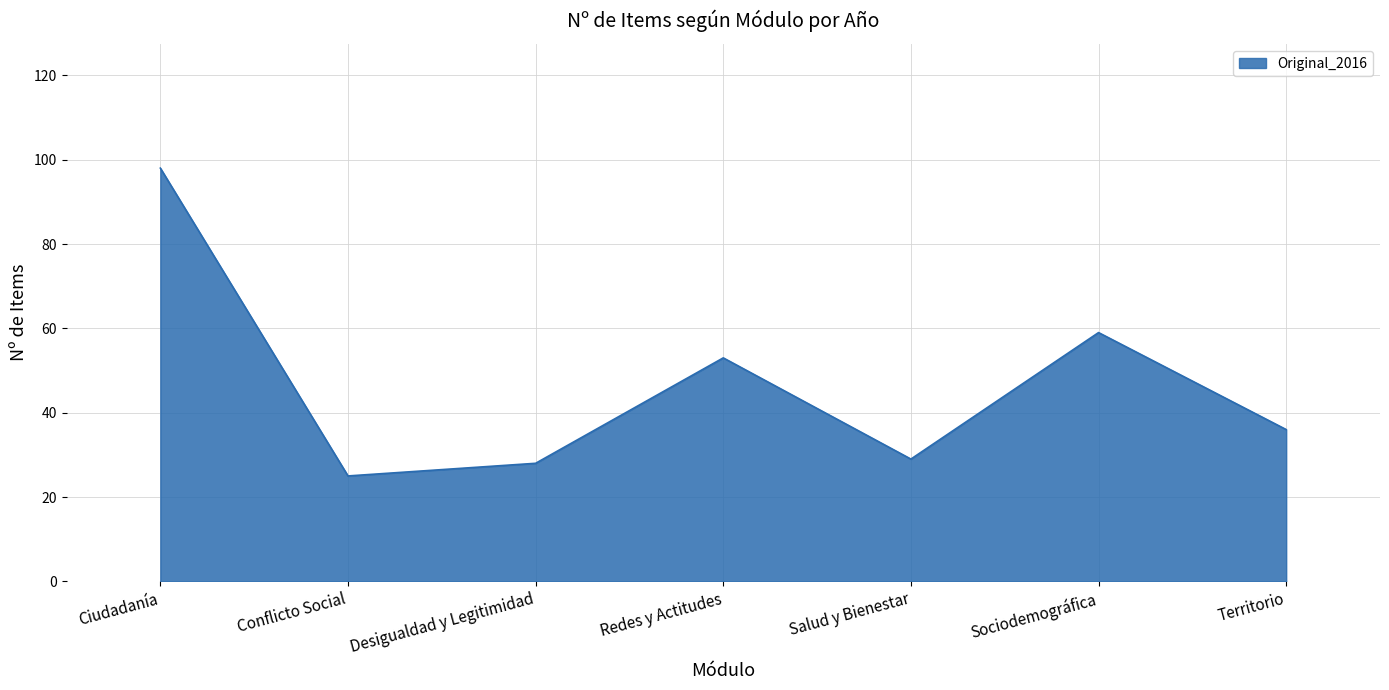

Where is the first local minimum?

Conflicto Social